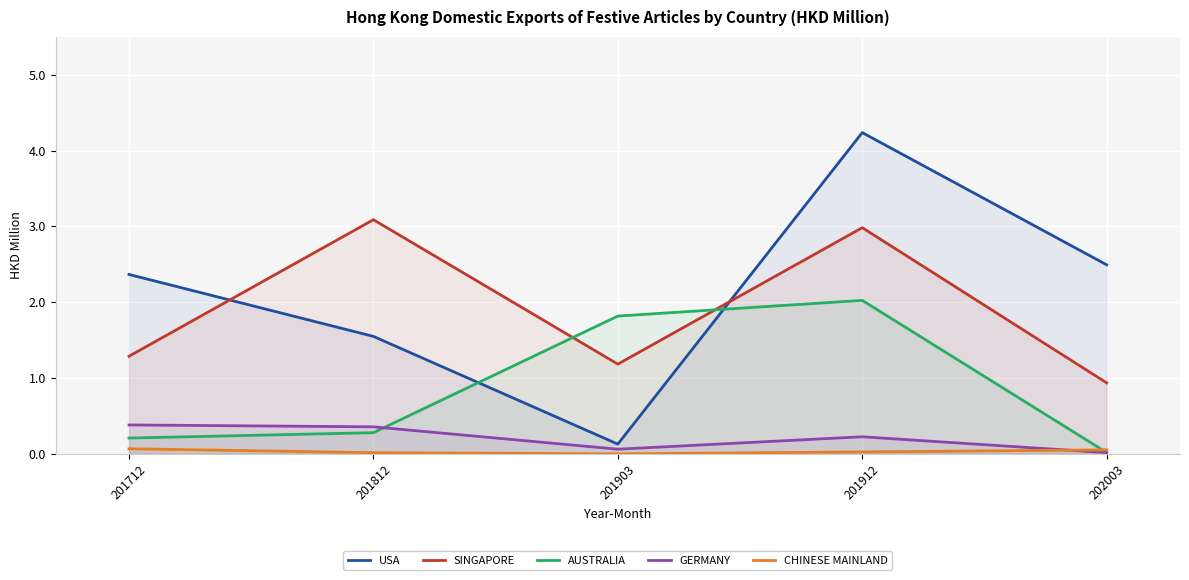

At 202003, list the series in order from largest to smallest.

USA, SINGAPORE, CHINESE MAINLAND, AUSTRALIA, GERMANY